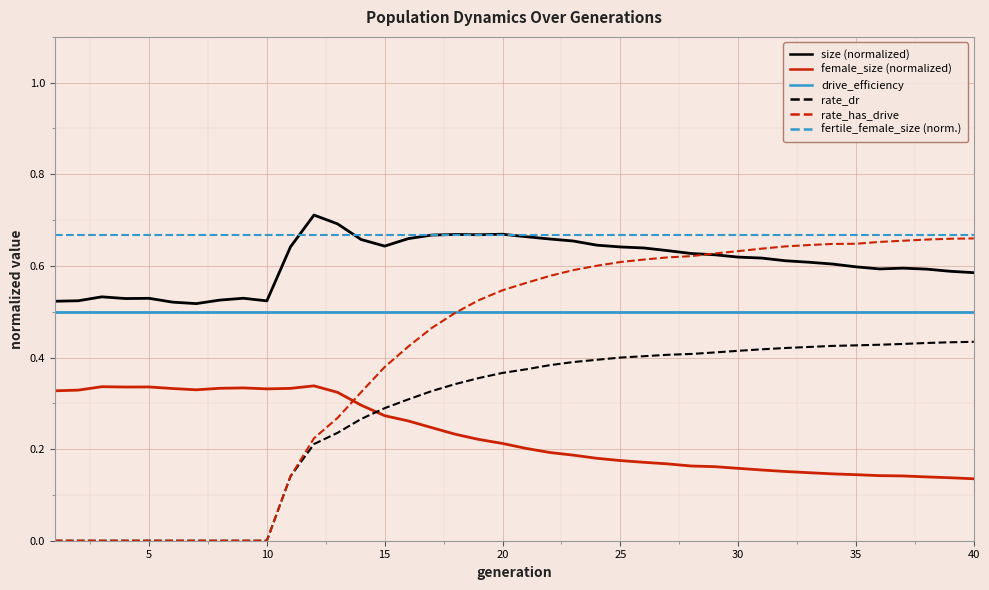

After their last crossing, which series has the higher values: rate_has_drive or female_size (normalized)?

rate_has_drive